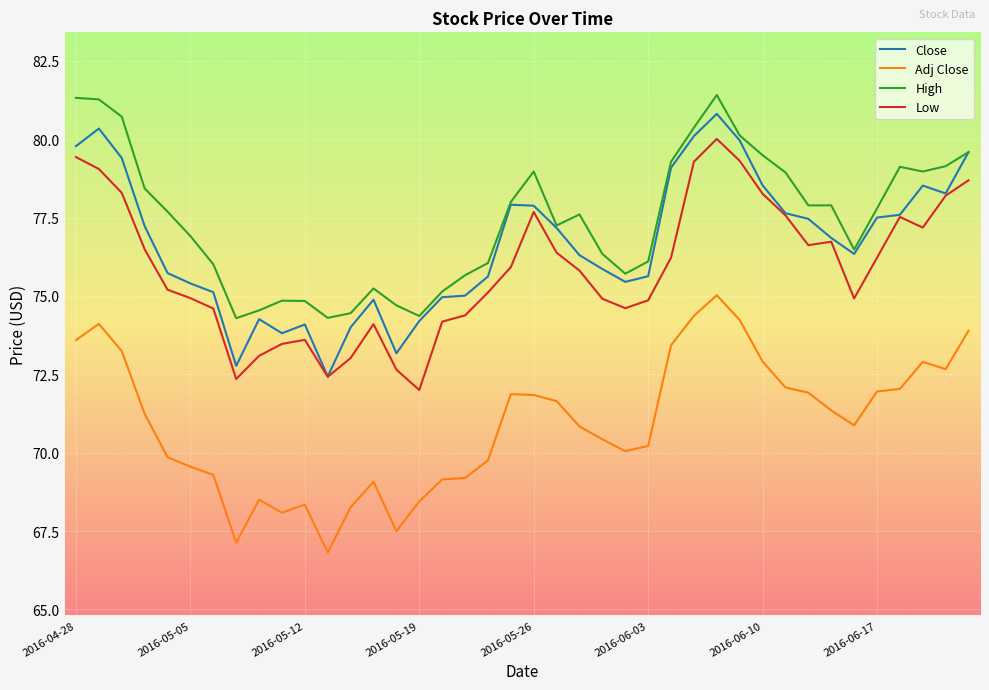

What is the greatest value displayed?

81.4